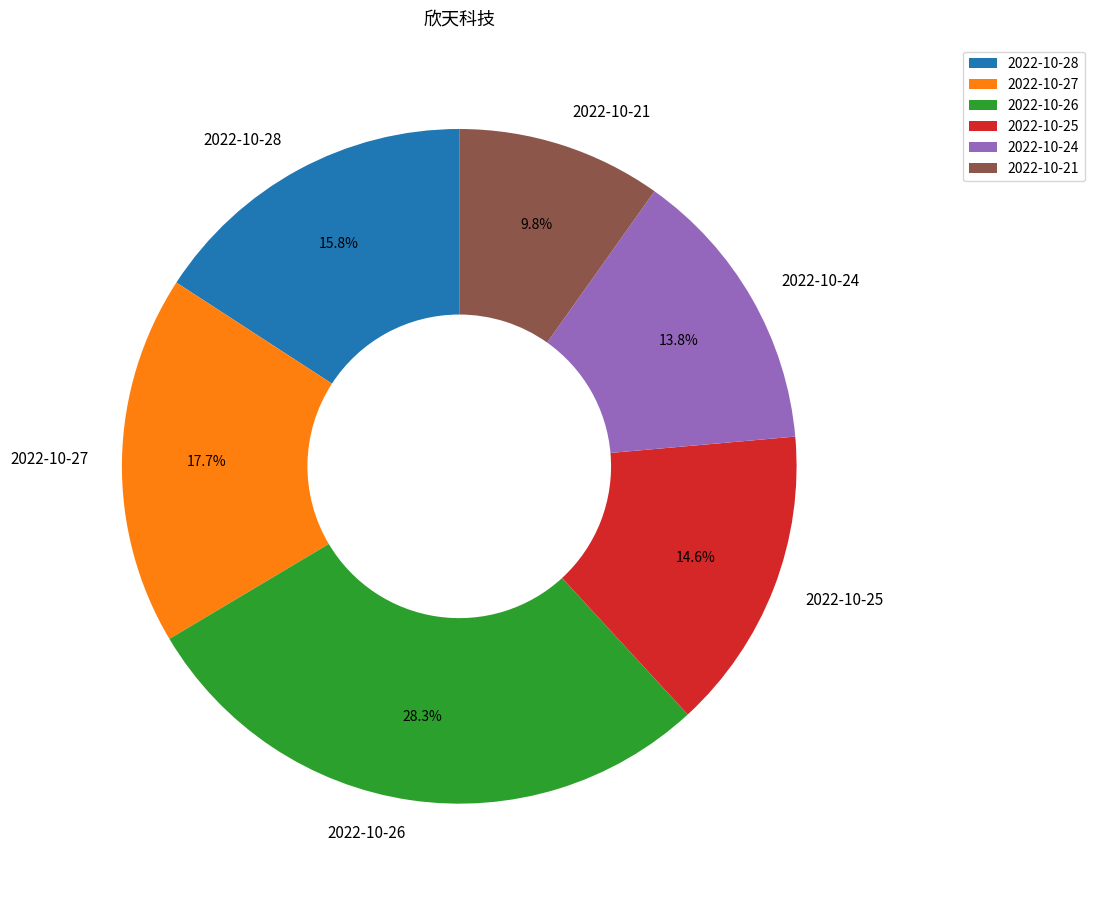

How many slices are in this pie chart?

6